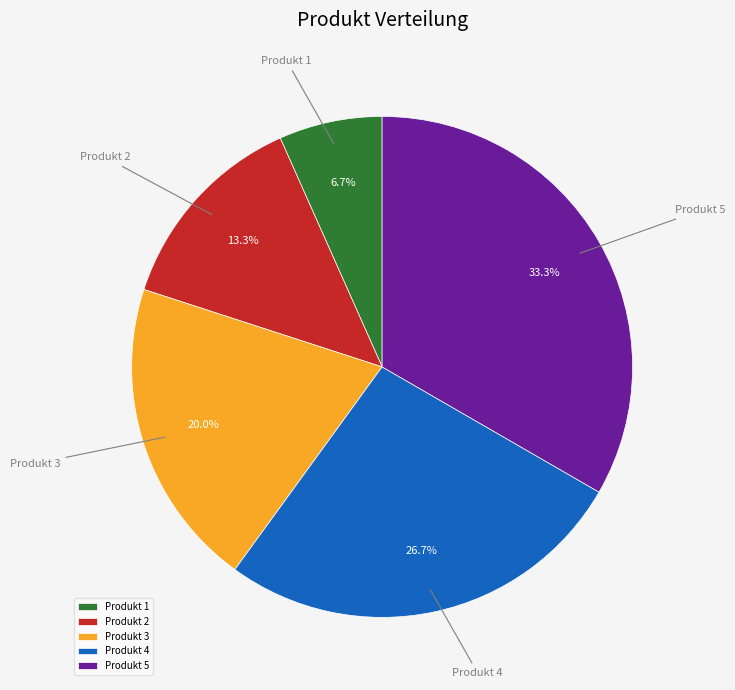

Which has a higher value, Produkt 3 or Produkt 2?

Produkt 3